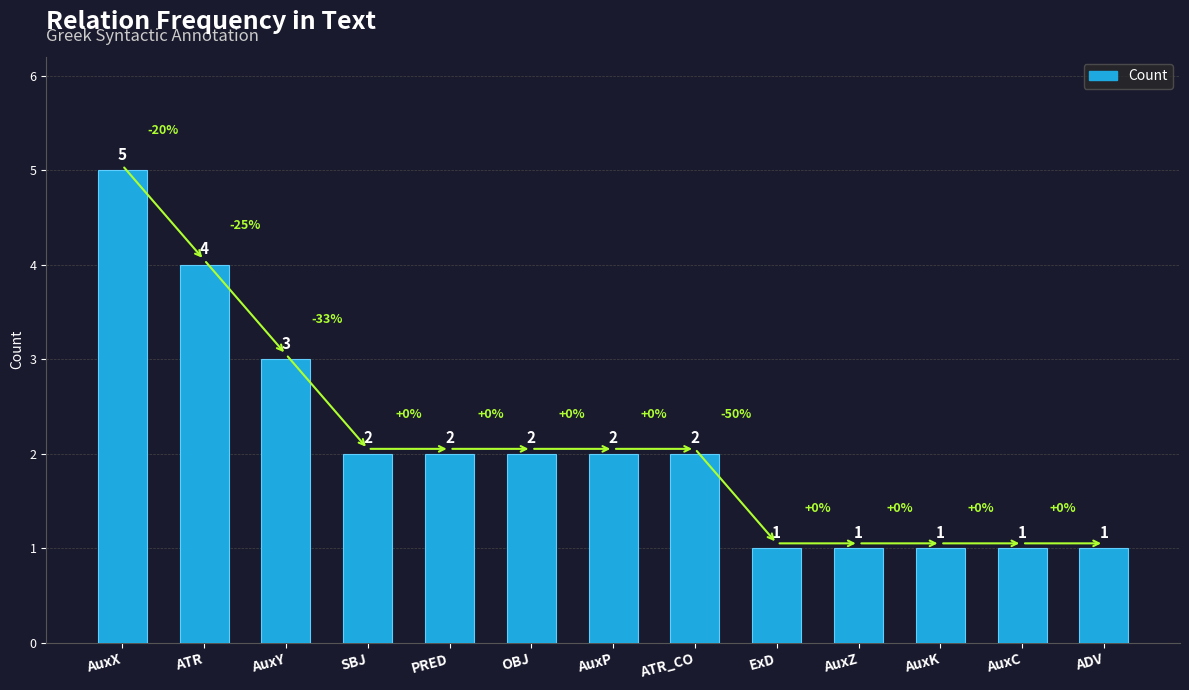

How many values are between 1 and 2?

10